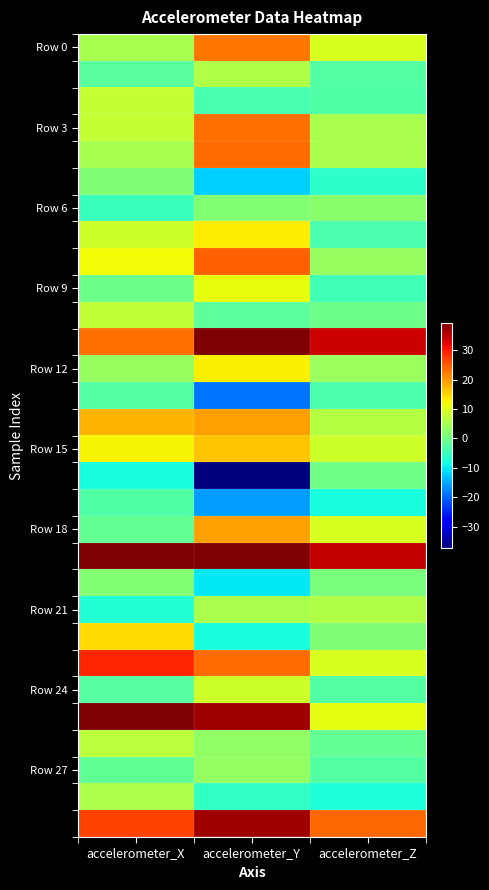

At which category does the chart reach its peak across all series?

accelerometer_X